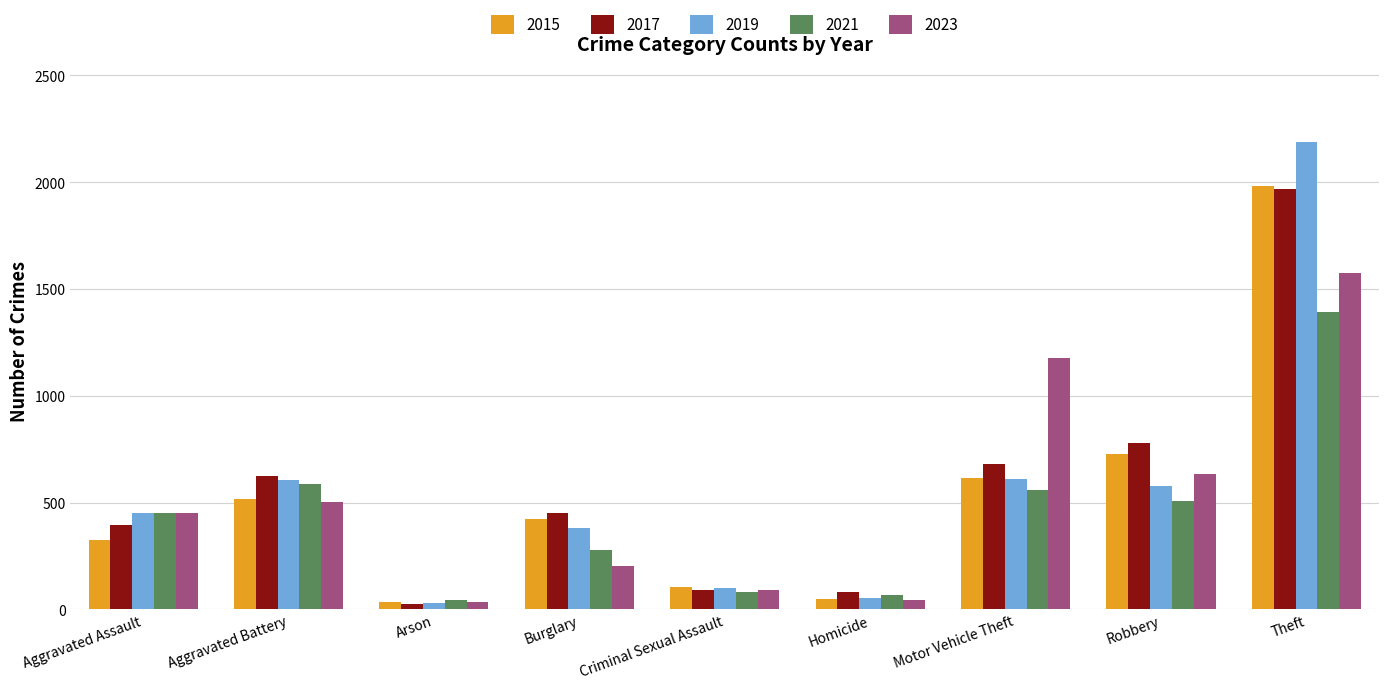

What is the difference between the highest and lowest values at Homicide?

39